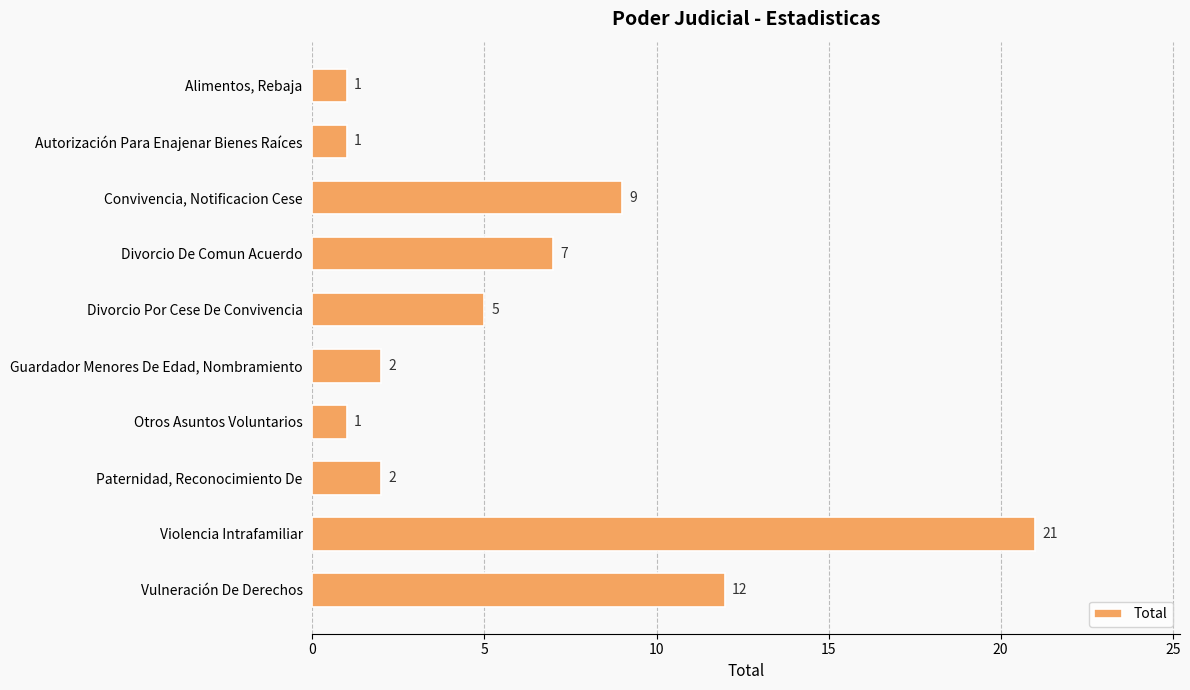

How many series are shown in this chart?

1